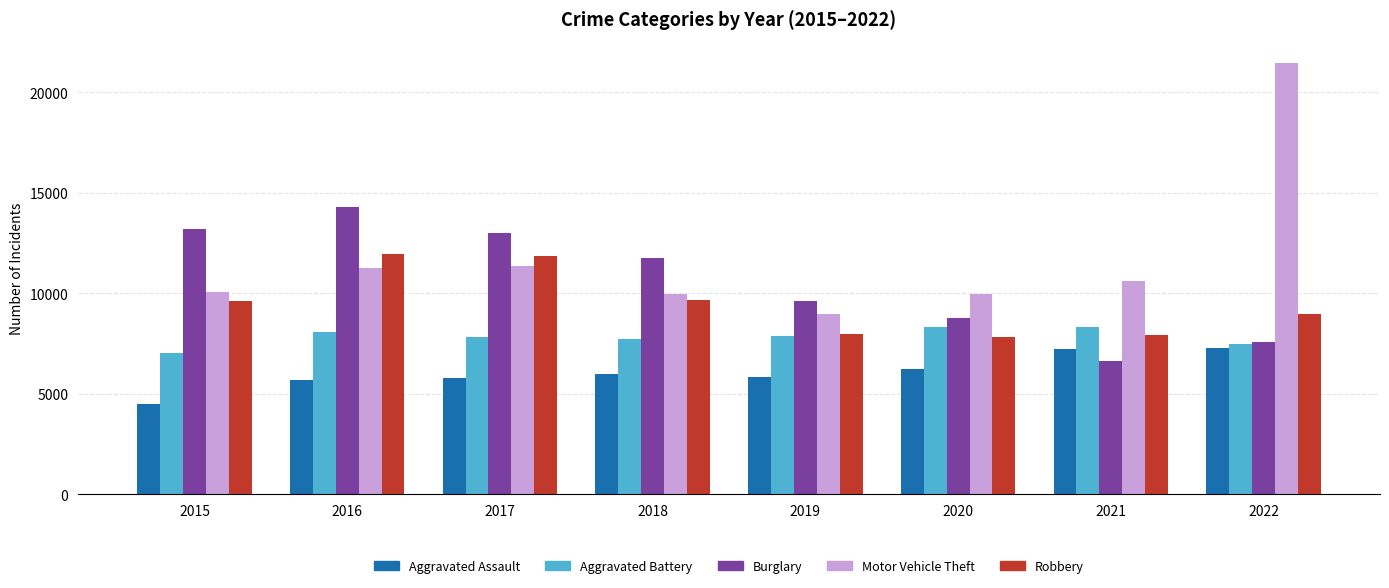

How many data points in Motor Vehicle Theft are less than 10599?

4